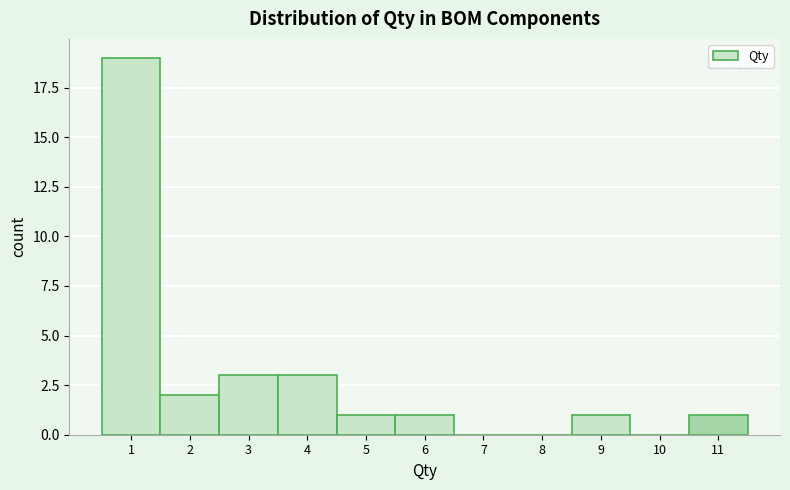

Reading left to right, transcribe this chart: for each bar, give the range it covers on the x-axis and its height. The values are not printed on the chart, so give them approximately, as read against the axis.

0.5 to 1.5: 19
1.5 to 2.5: 2
2.5 to 3.5: 3
3.5 to 4.5: 3
4.5 to 5.5: 1
5.5 to 6.5: 1
6.5 to 7.5: 0
7.5 to 8.5: 0
8.5 to 9.5: 1
9.5 to 10.5: 0
10.5 to 11.5: 1